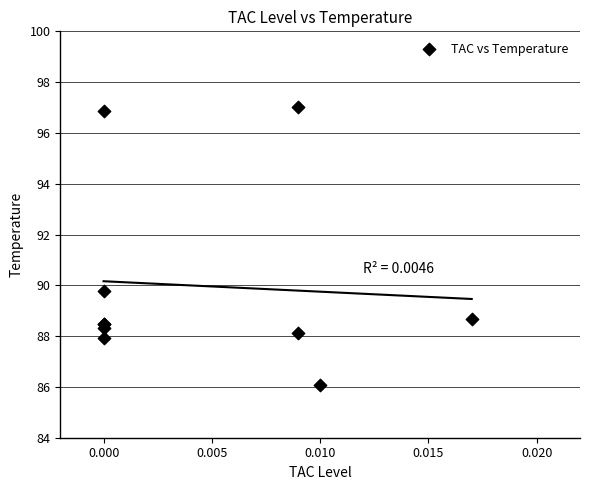

What Y value in the scatter plot is closest to 91?

89.8